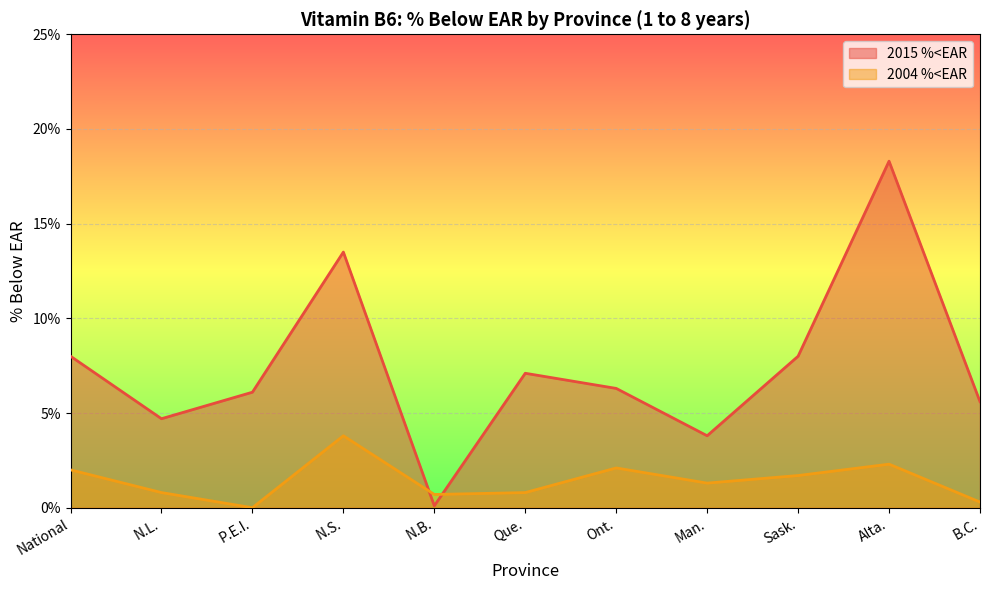

After their last crossing, which series has the higher values: 2015 %<EAR or 2004 %<EAR?

2015 %<EAR